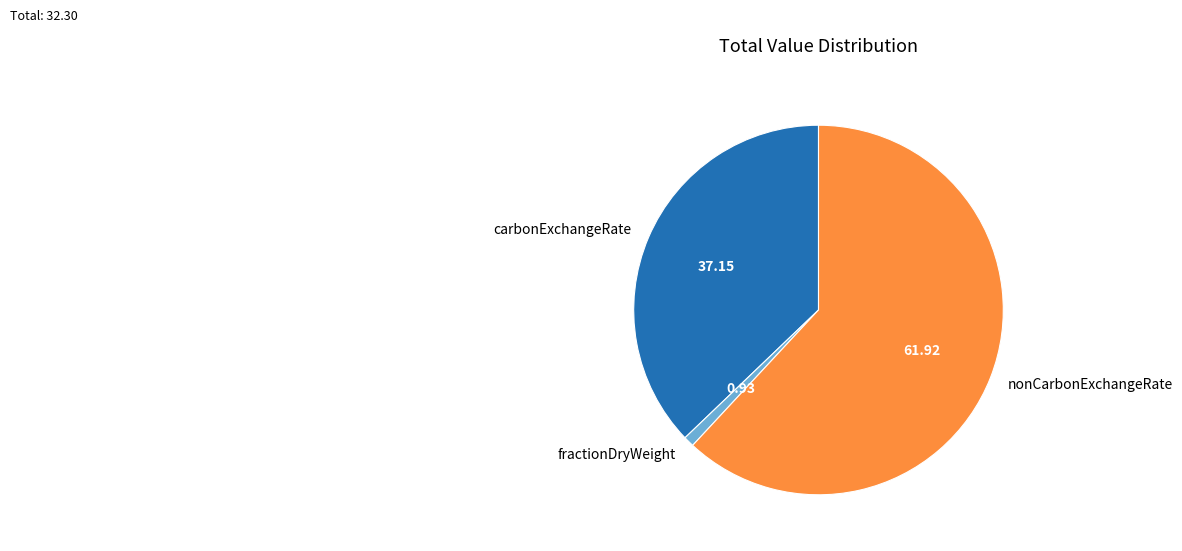

Is the sum of carbonExchangeRate and fractionDryWeight greater than half?

No